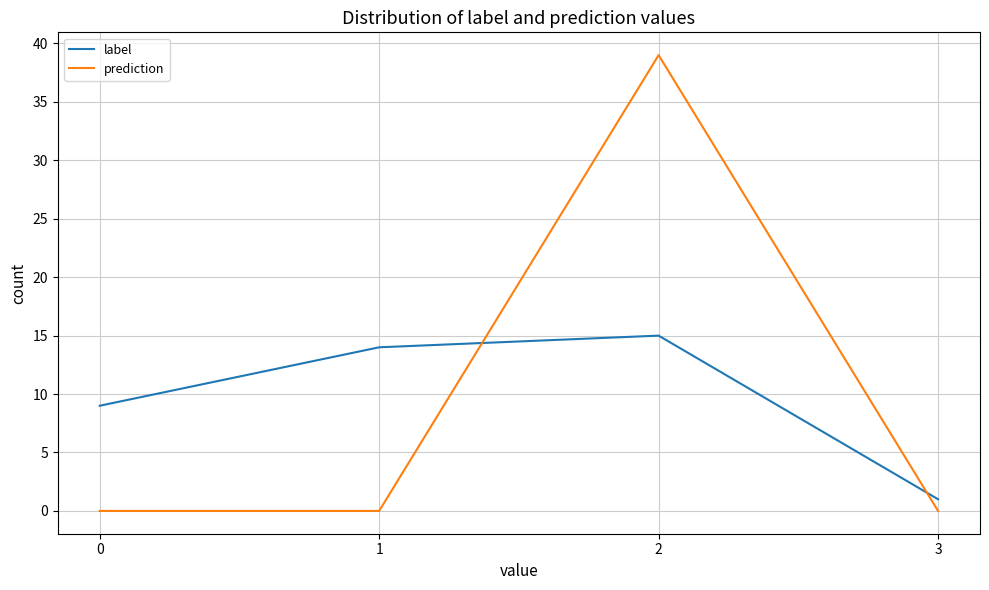

Is the value of prediction at 0 greater than the value of label at 1?

No